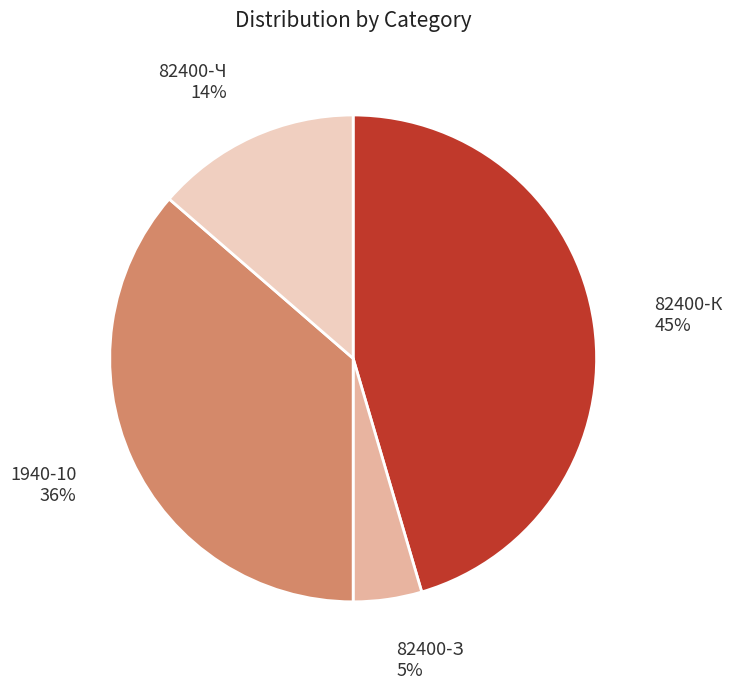

Is there a majority slice in this chart?

No